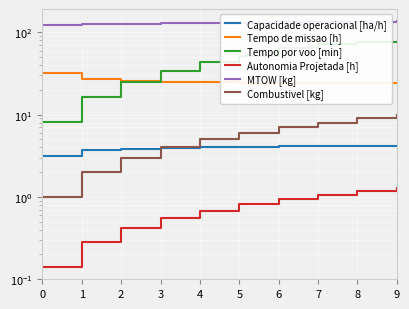

Which has a higher value, 9 or 1?

9